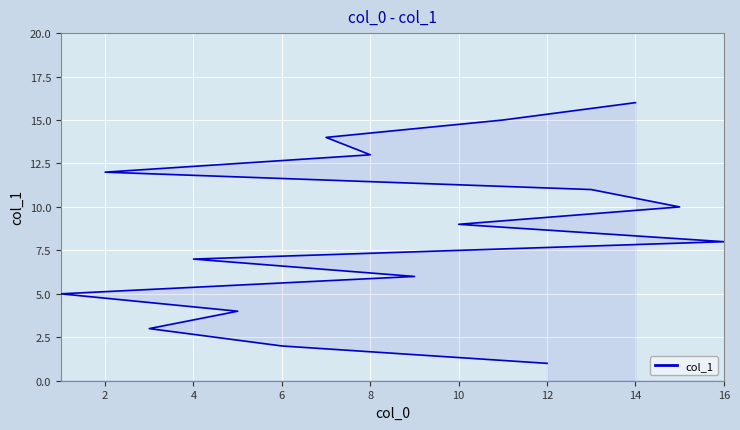

The value at 2 is 5. True or false?

False